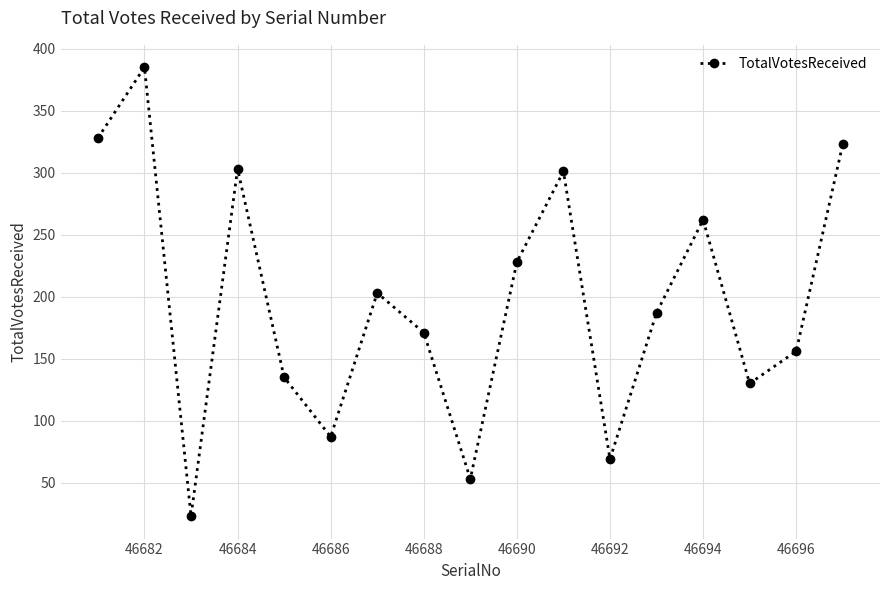

What is the difference between the maximum and minimum values?

362